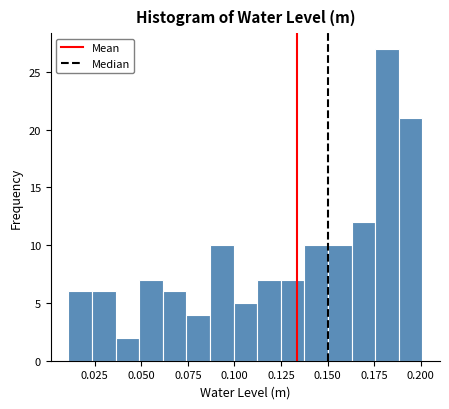

Read against the x-axis, roughly where is the centre of the tallest bar?

0.180